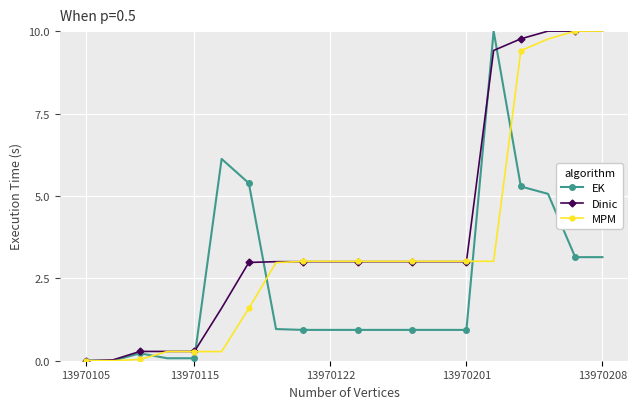

Which series has the largest total across all categories?

Dinic